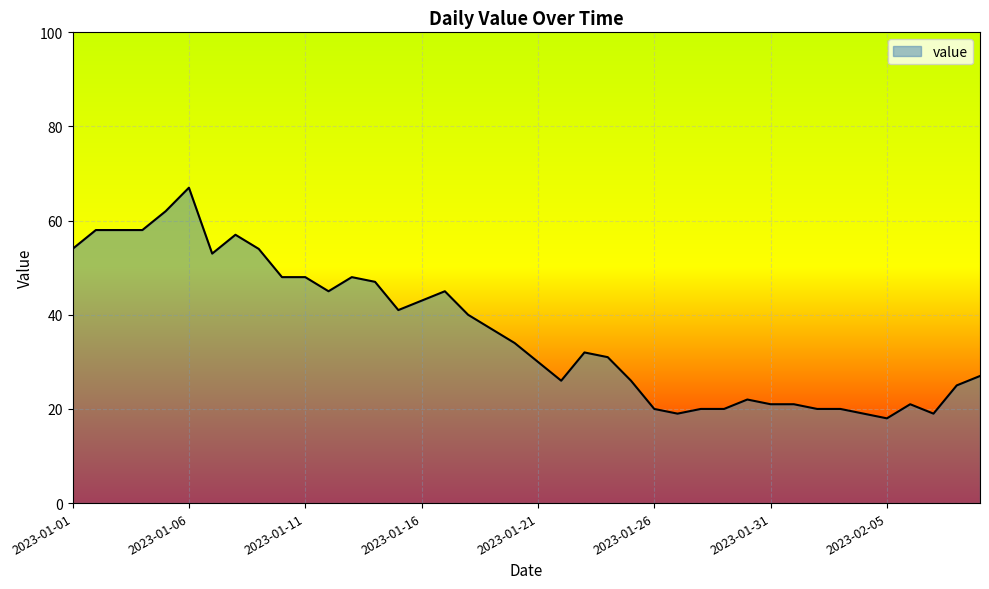

What is the smallest value displayed?

18